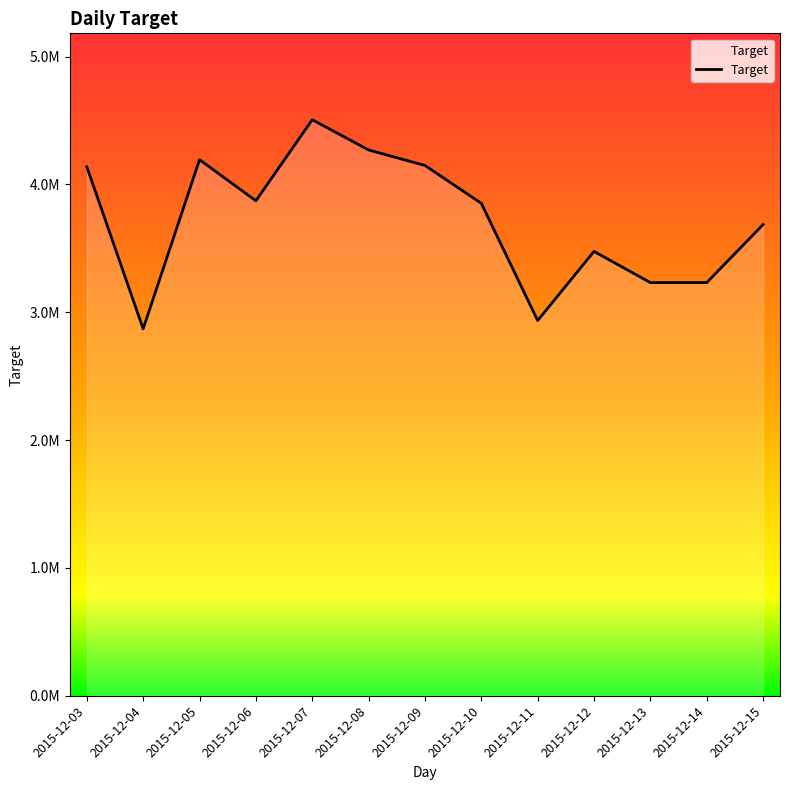

At which category does the data reach its first local valley?

2015-12-04